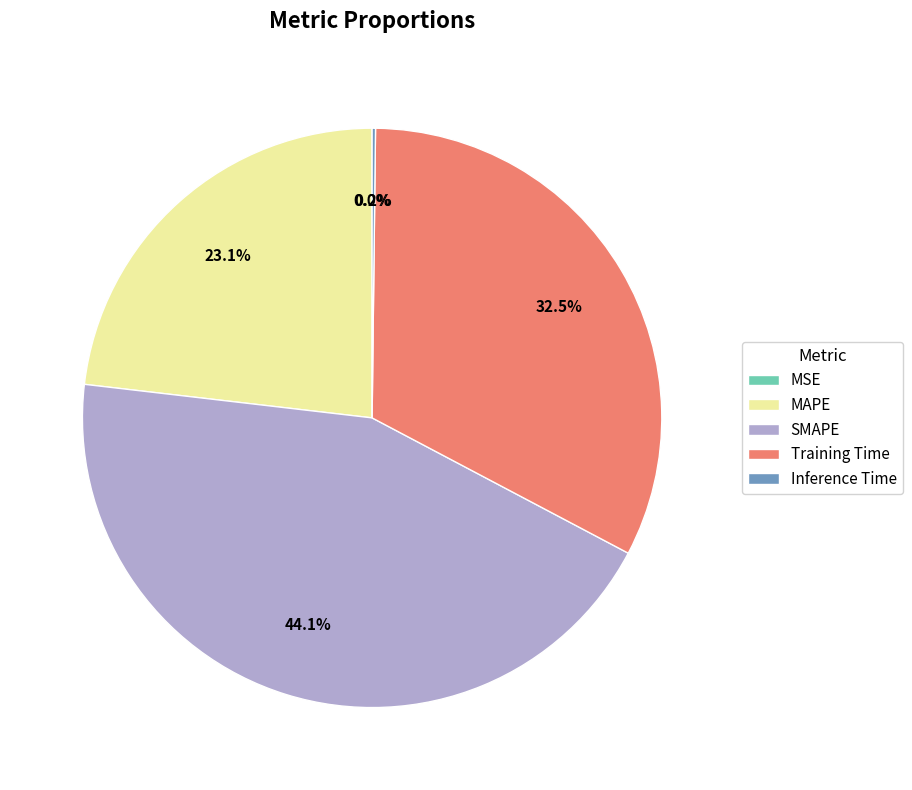

To the nearest percent, what is the difference between the largest and smallest slice percentages?

44%